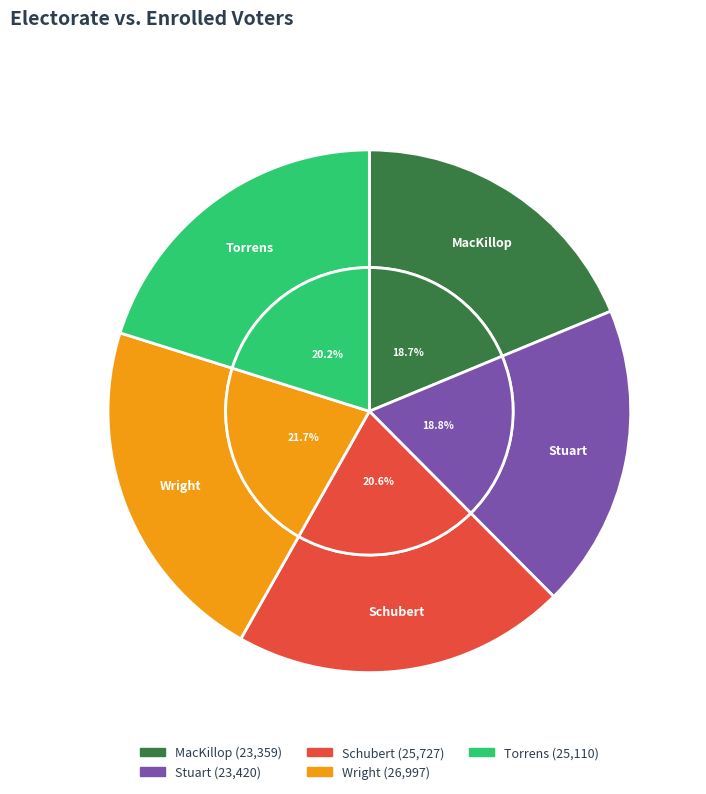

Combined, do MacKillop and Torrens account for over 50%?

No